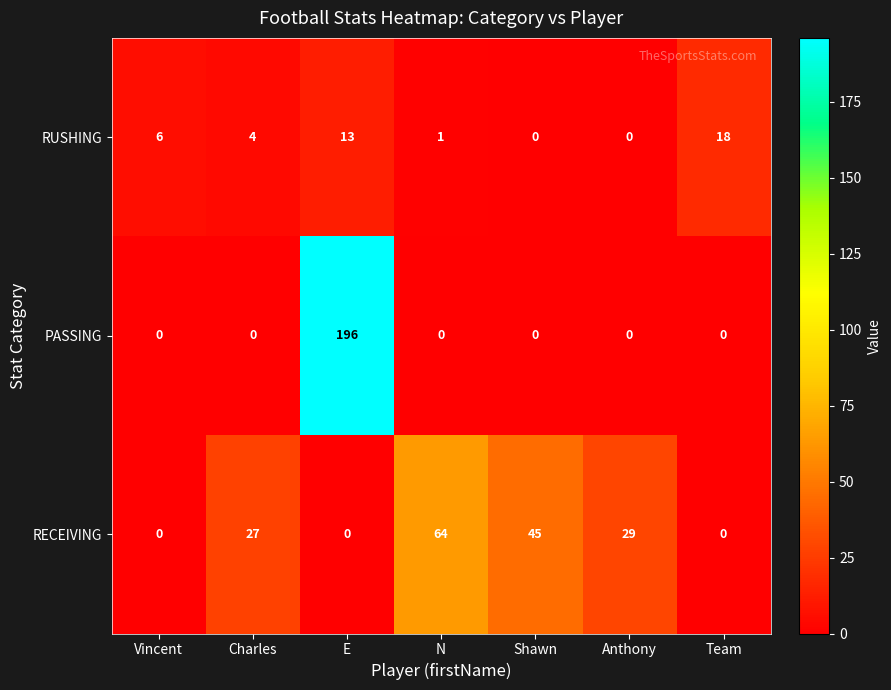

At which category is the sum across all series the highest?

E